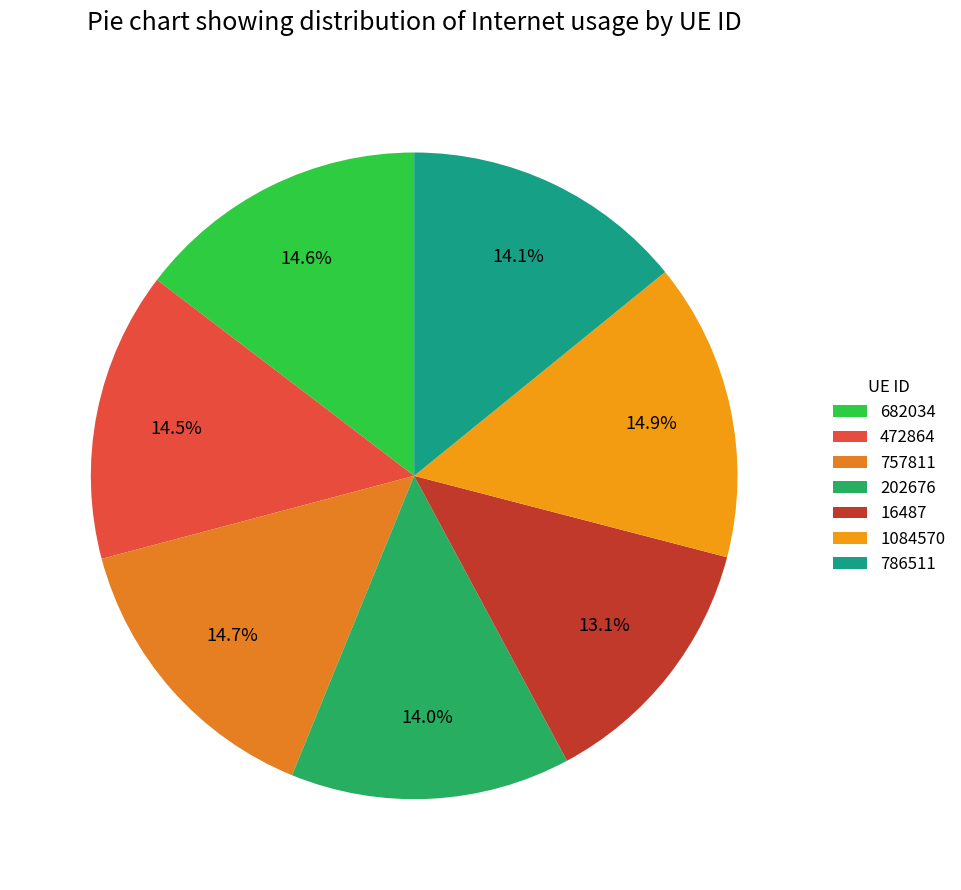

Does 757811 represent more than half of the total?

No